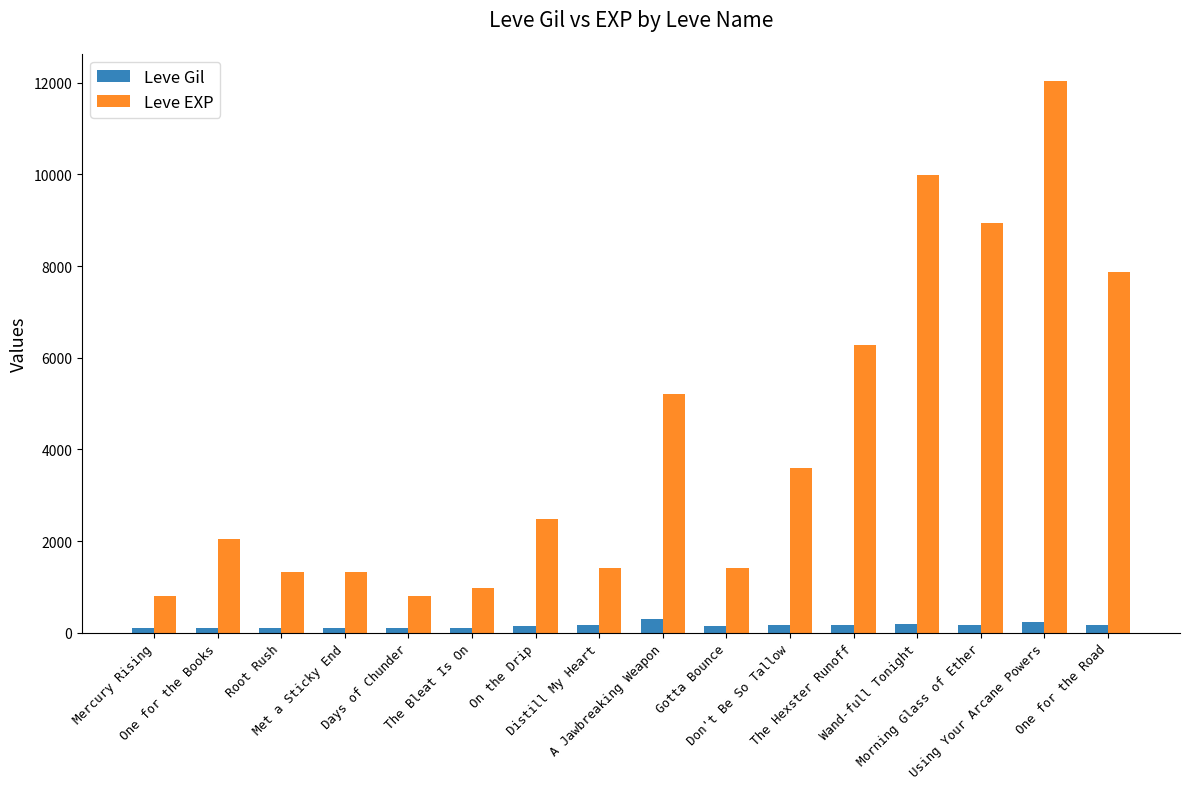

Which series has the largest total across all categories?

Leve EXP